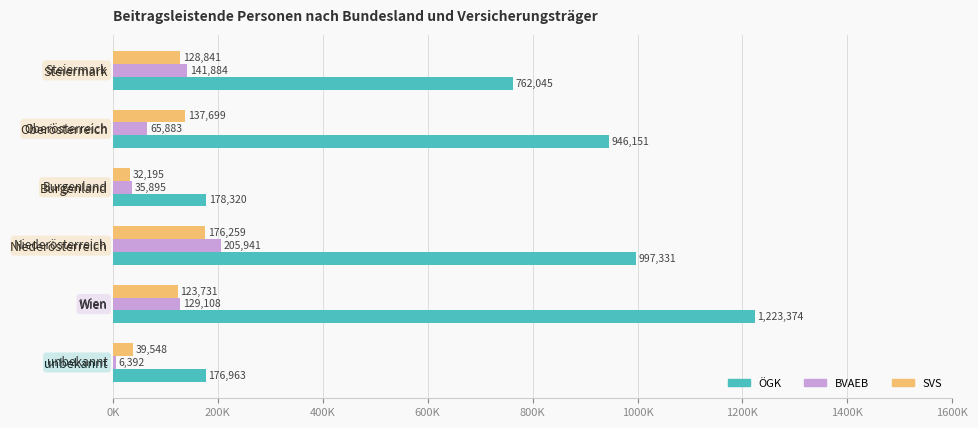

What is the difference between the second highest and second lowest values in the SVS series?

98151